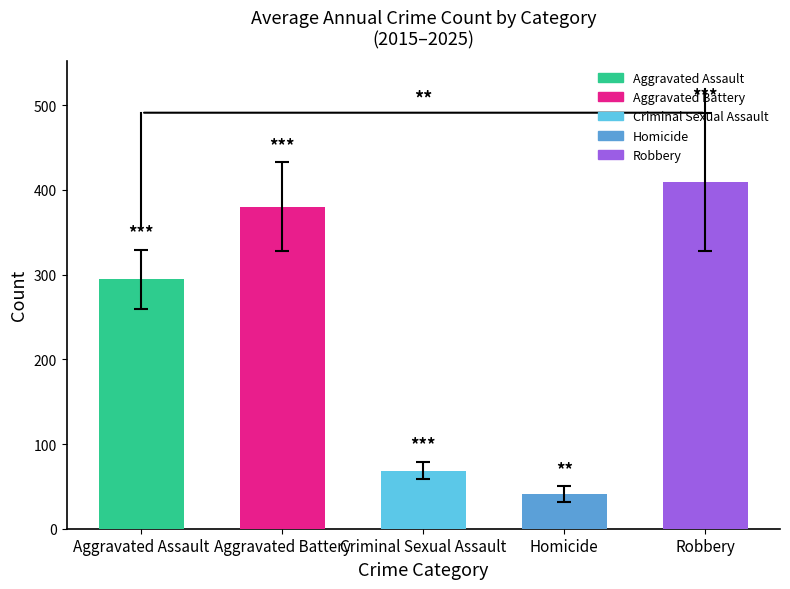

What is the difference between the values at Homicide and Aggravated Assault?

253.9